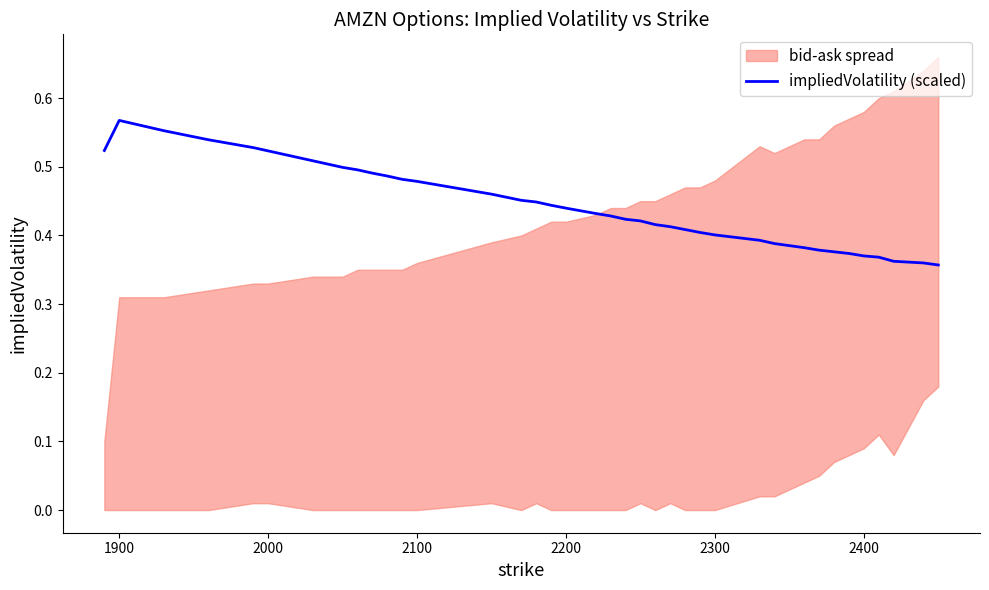

Does the chart have visible grid lines?

No